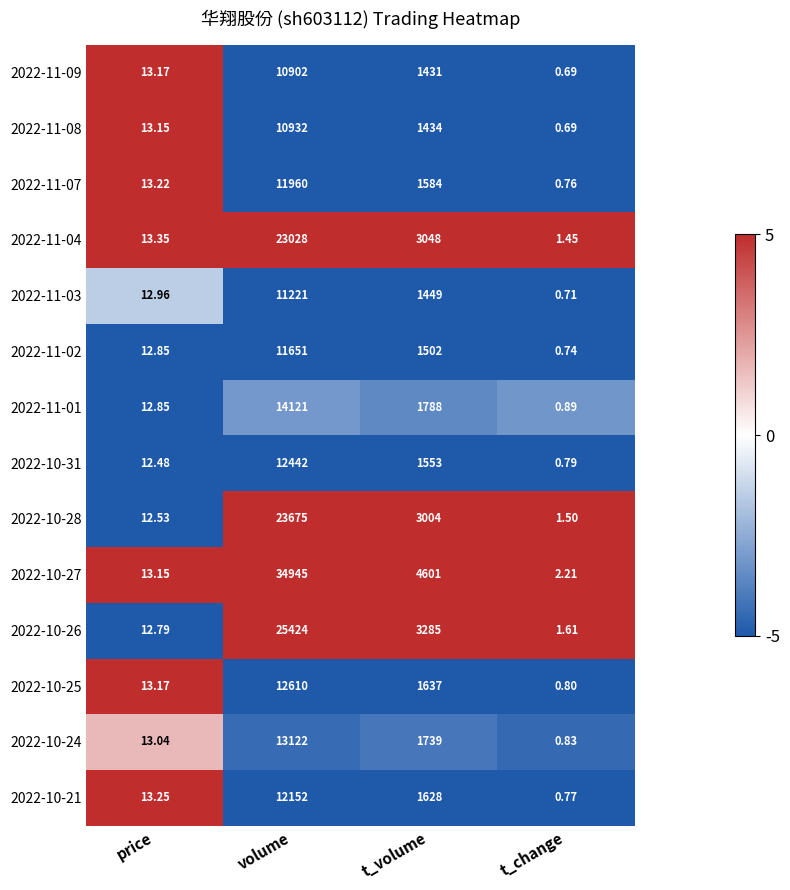

At which category is the sum across all series the highest?

volume